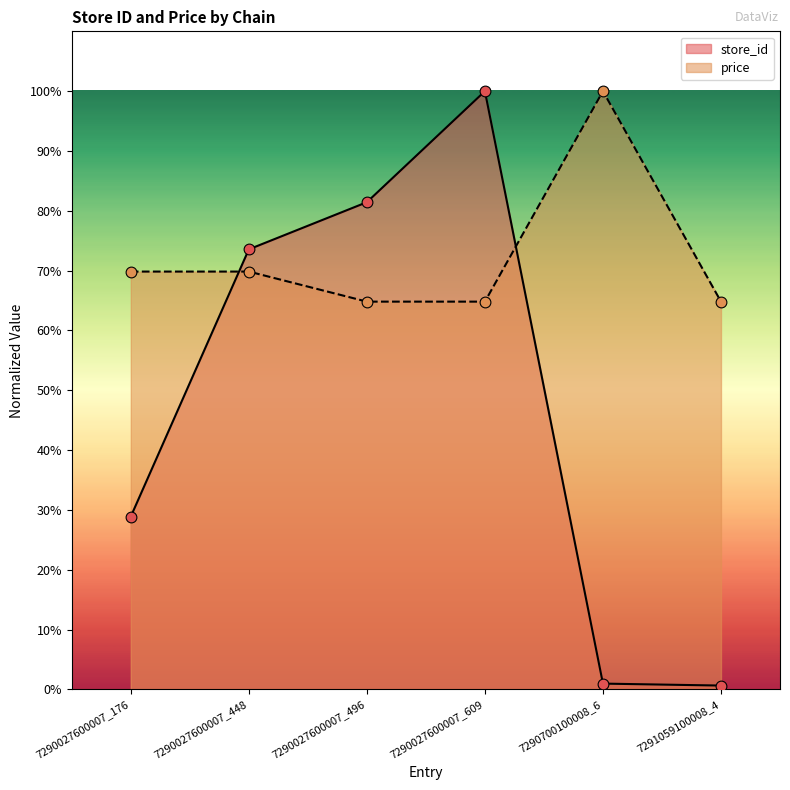

Is the value of price at 7290027600007_448 greater than the value of store_id at 7290700100008_6?

Yes